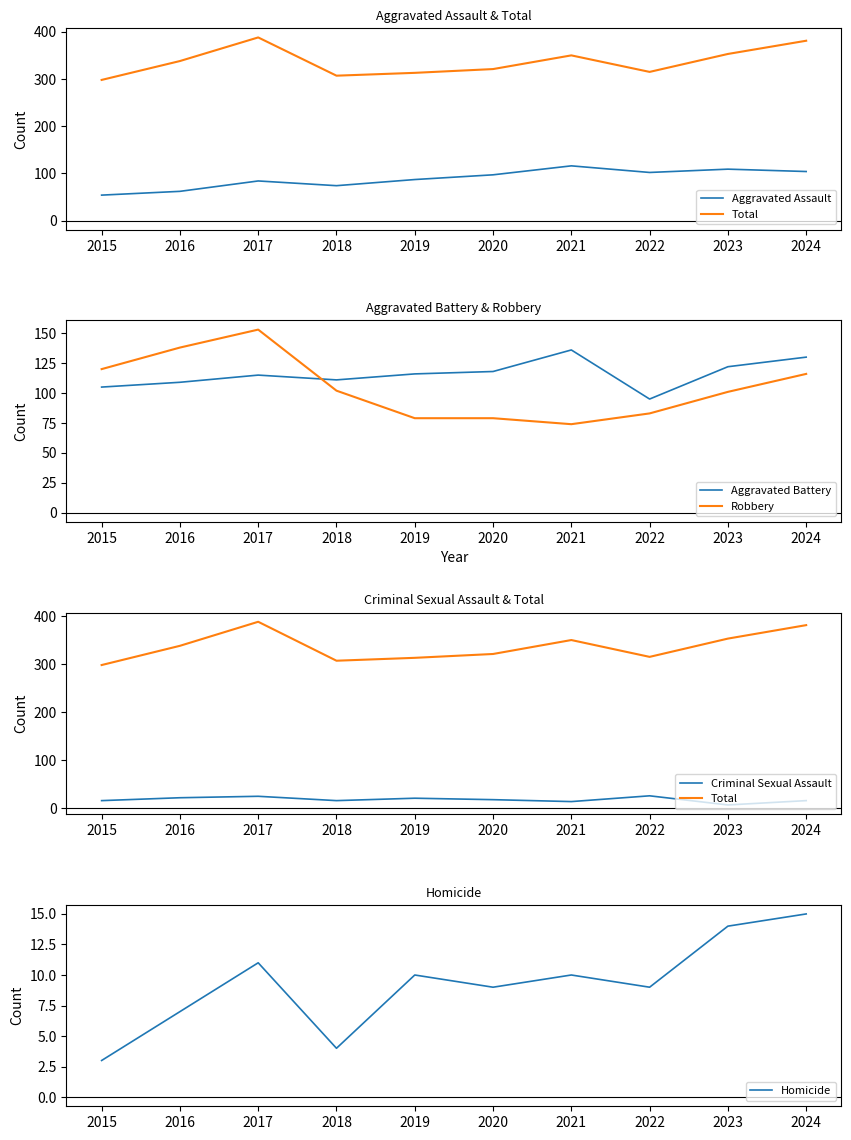

Which series has the widest spread of values?

Total